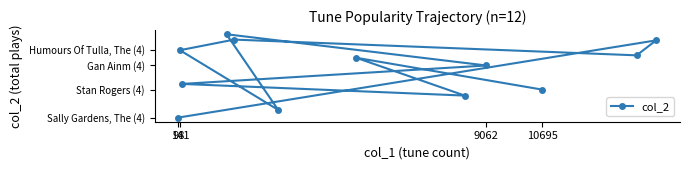

True or false: the data shows 130 at 98.

False